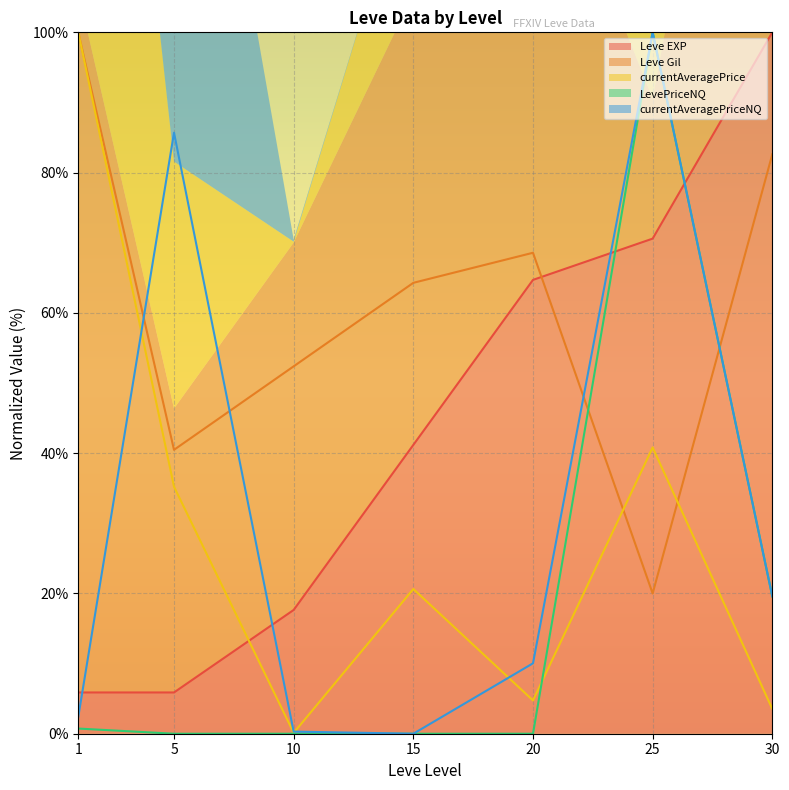

Which series has the largest total across all categories?

Leve Gil